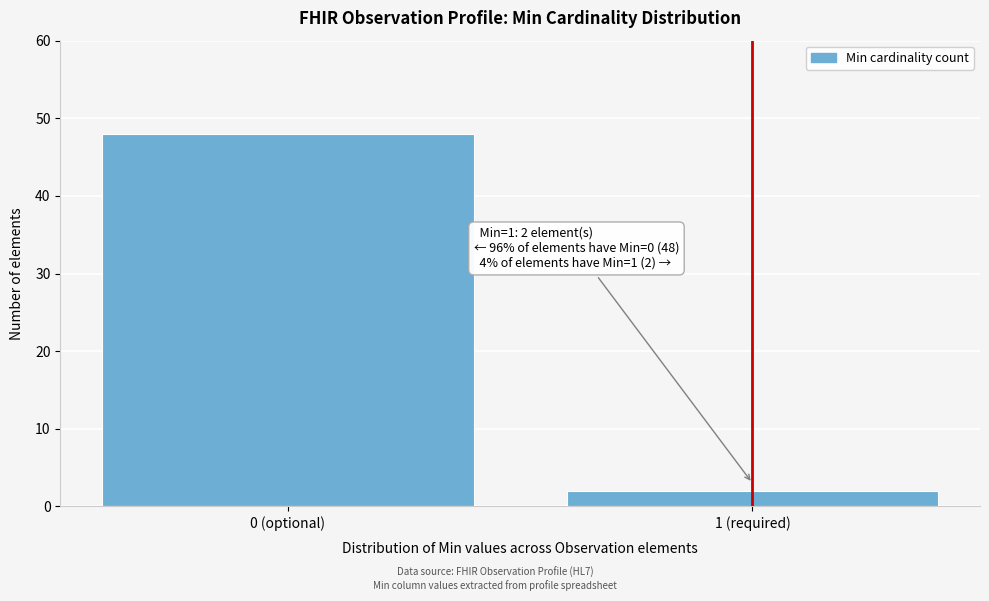

Reading left to right, transcribe all the data shown in this chart.

48	2